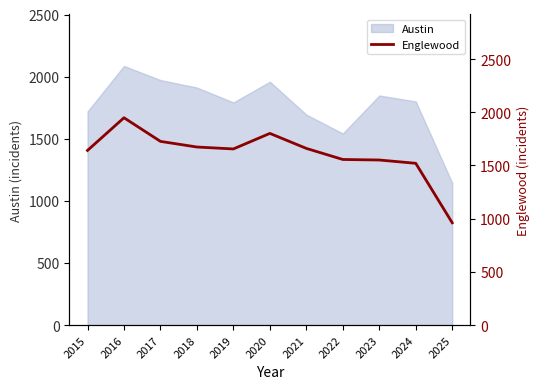

What is the difference between the second highest and minimum values?

840